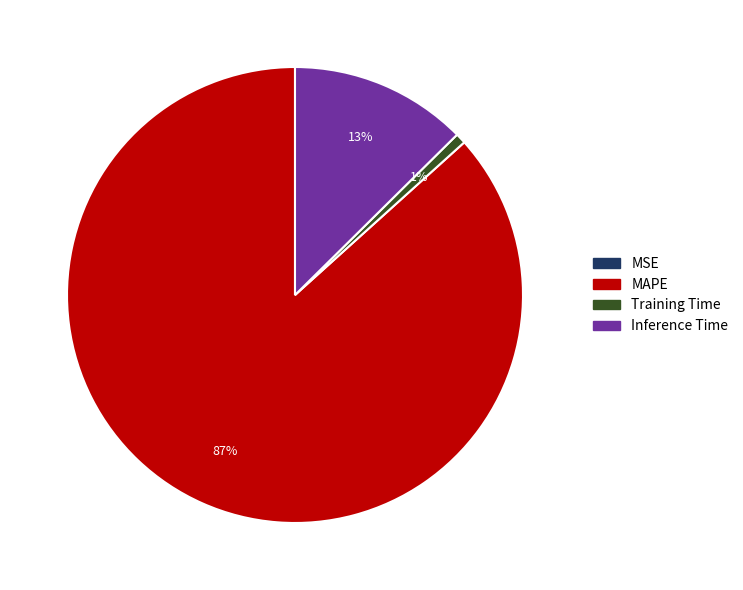

Does Training Time account for over 50% of the chart?

No